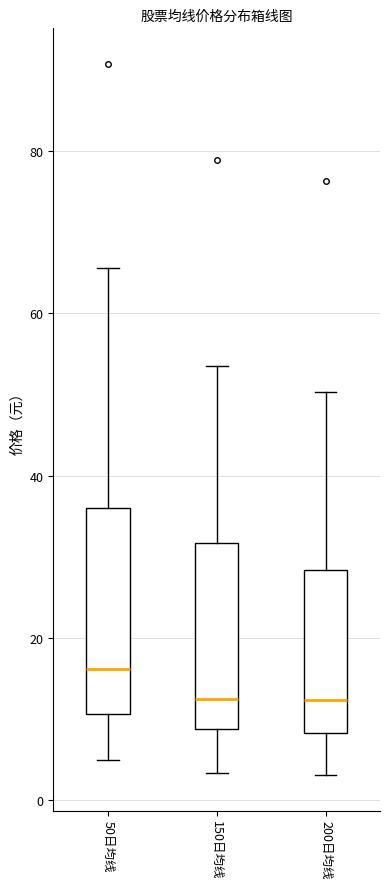

Reading left to right, transcribe this box plot: for each box, give where its median line is, the range the box spans, and where its two whiskers end, as read against the y-axis. The values are not printed on the chart, so give them approximately, as read against the axis.

50日均线: median 16, box 10 to 36, whiskers 4 to 66
150日均线: median 12, box 8 to 32, whiskers 4 to 54
200日均线: median 12, box 8 to 28, whiskers 4 to 50